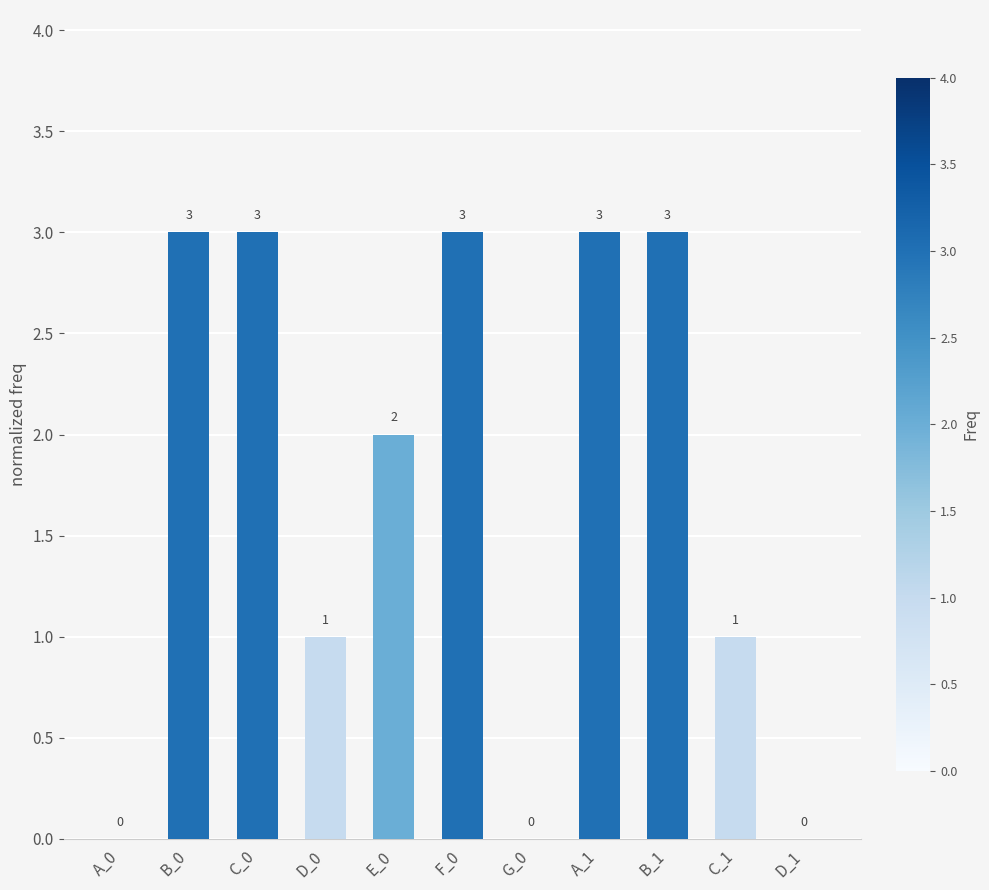

Reading left to right, list all the values displayed in this chart.

A_0=0	B_0=3	C_0=3	D_0=1	E_0=2	F_0=3	G_0=0	A_1=3	B_1=3	C_1=1	D_1=0